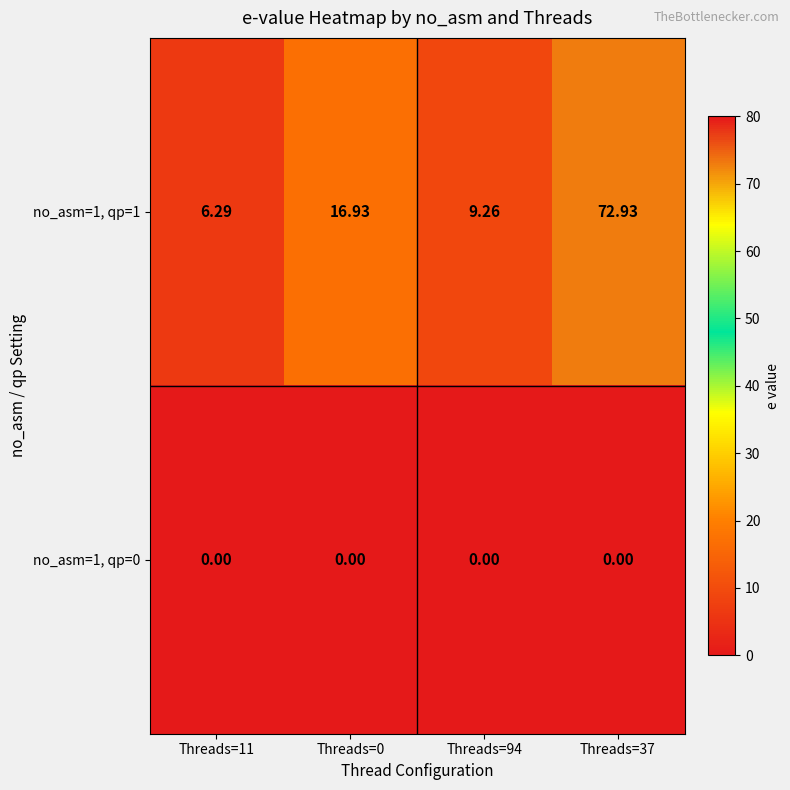

Is the value of no_asm=1, qp=0 at Threads=94 greater than the value of no_asm=1, qp=1 at Threads=0?

No